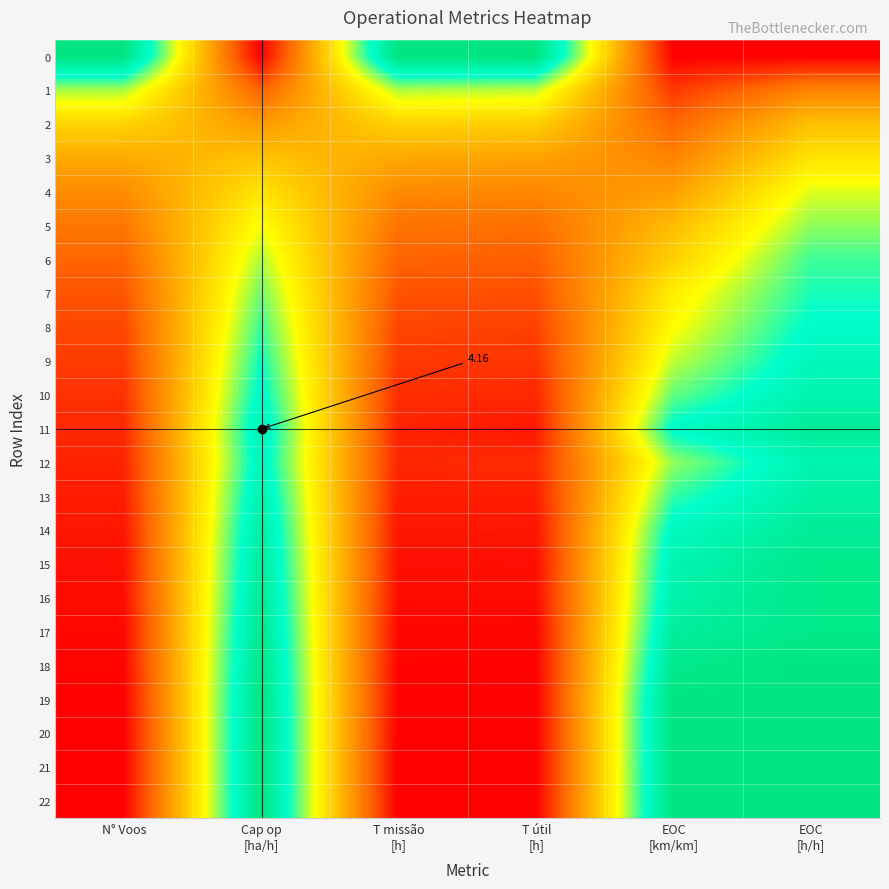

True or false: 13 has a value of 0.1 at T útil [h].

True